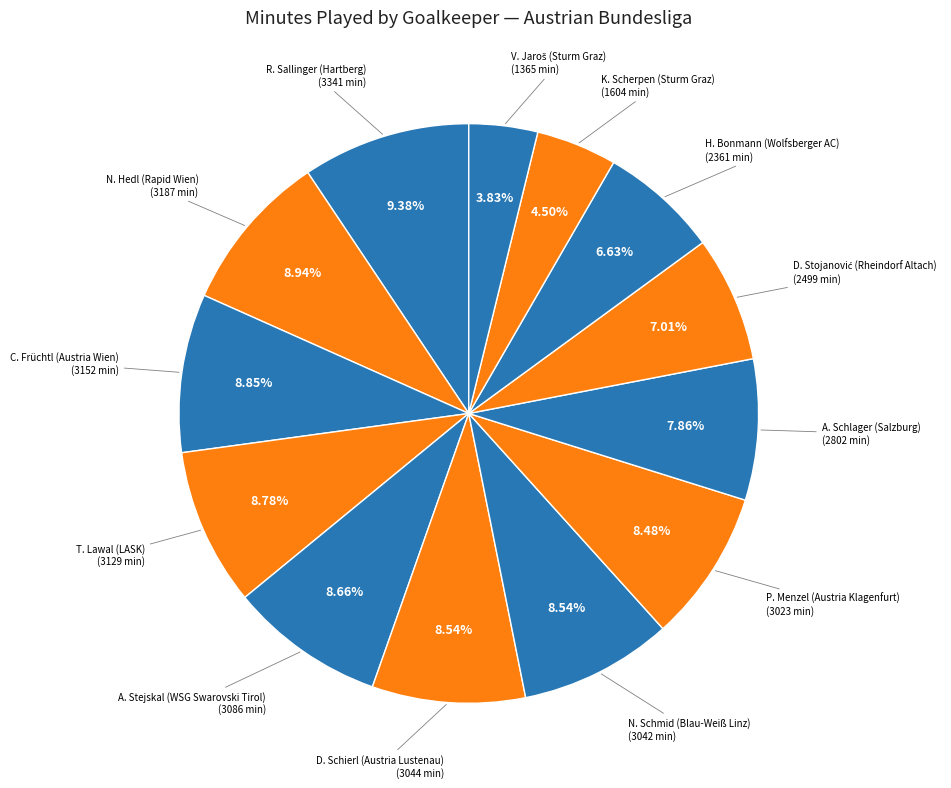

How many segments does this pie chart have?

13